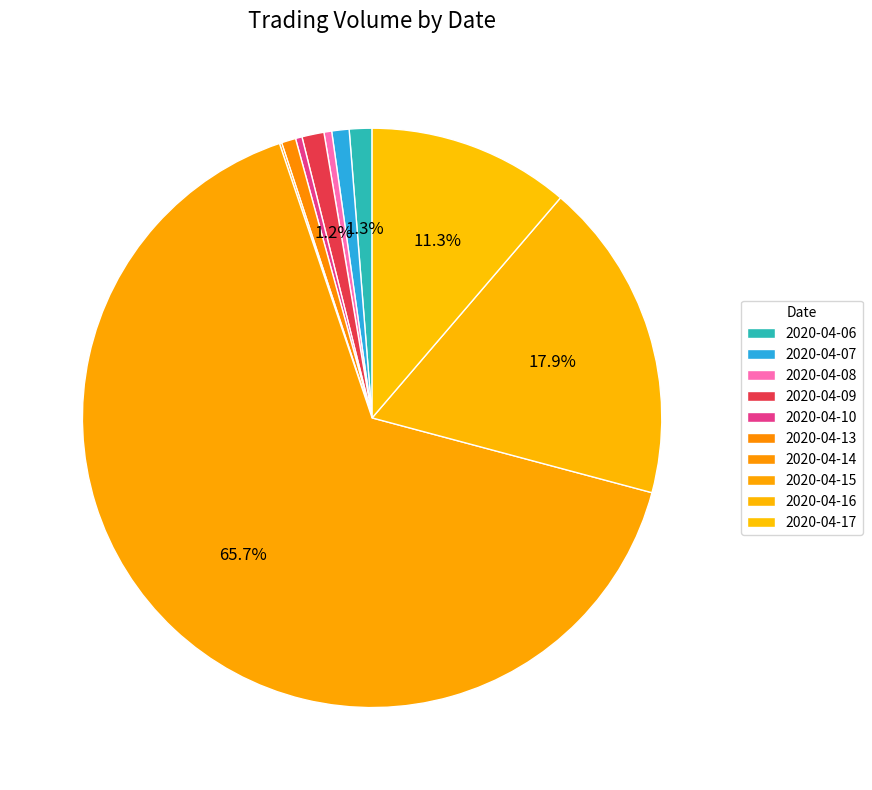

Between 2020-04-14 and 2020-04-09, which is larger?

2020-04-09